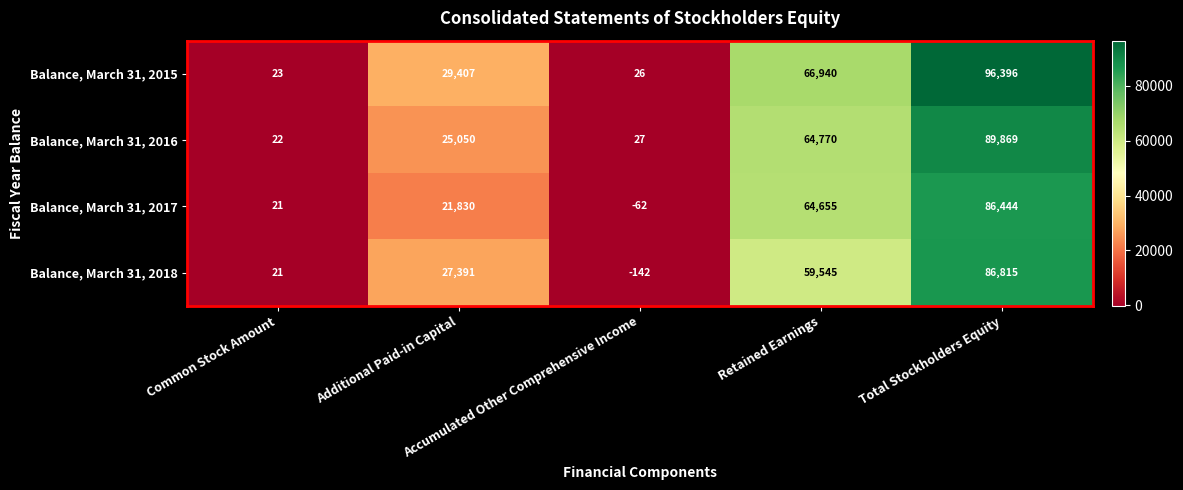

What is the average value of the Balance, March 31, 2015 series?

38558